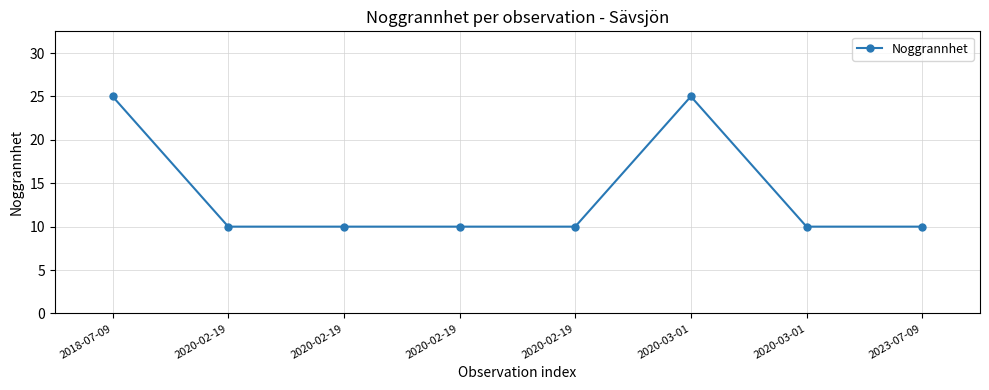

List the labels in order of value, smallest first.

2020-02-19, 2020-02-19, 2020-02-19, 2020-02-19, 2020-03-01, 2023-07-09, 2018-07-09, 2020-03-01